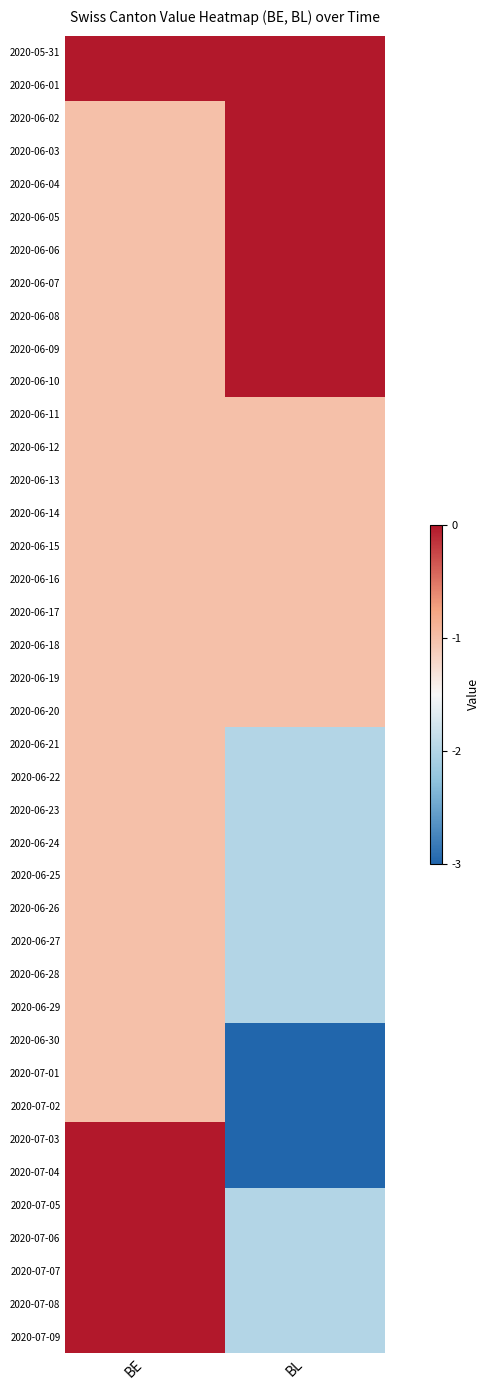

Count the number of data series in this chart.

40